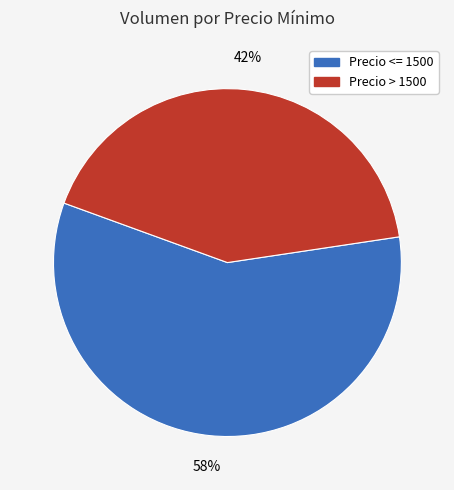

Is there any slice that represents more than half of the pie?

Yes